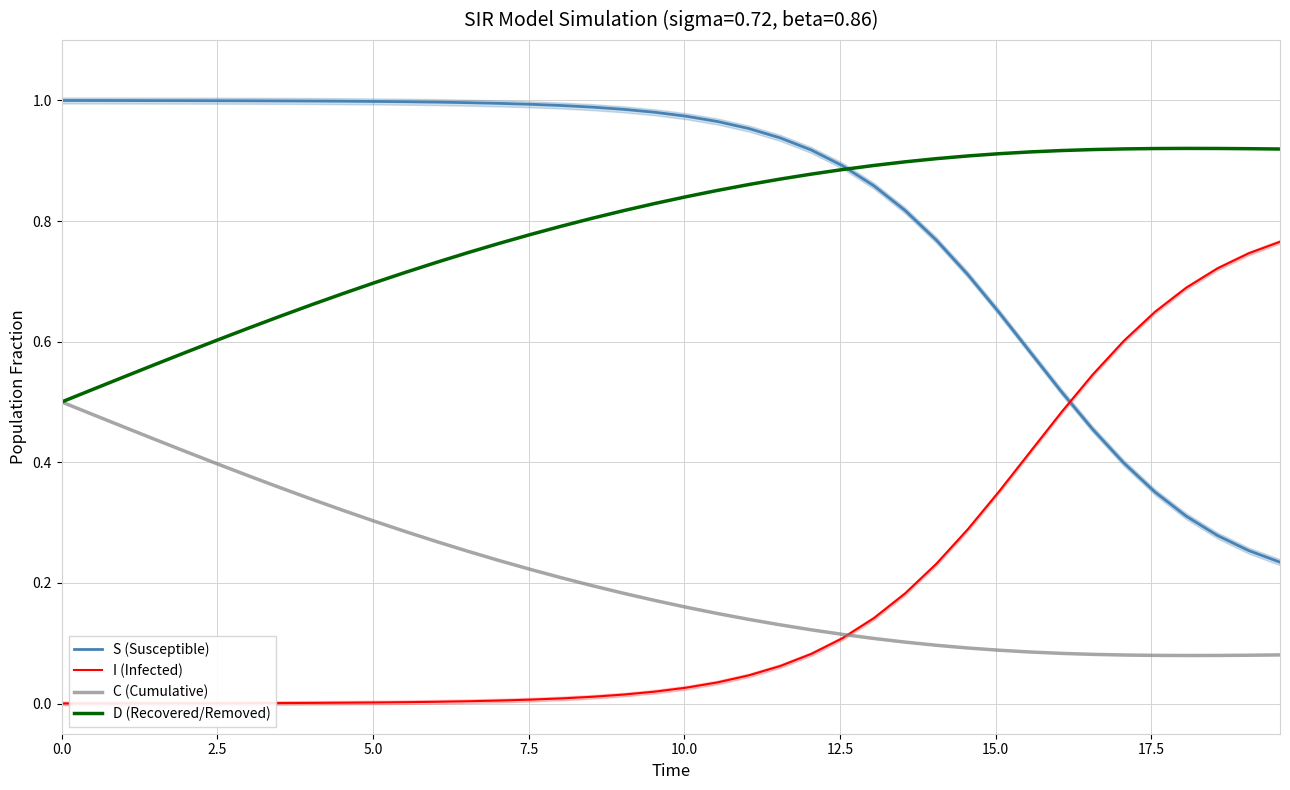

What is the value of the D (Recovered/Removed) point at the 36th from the left?

0.9